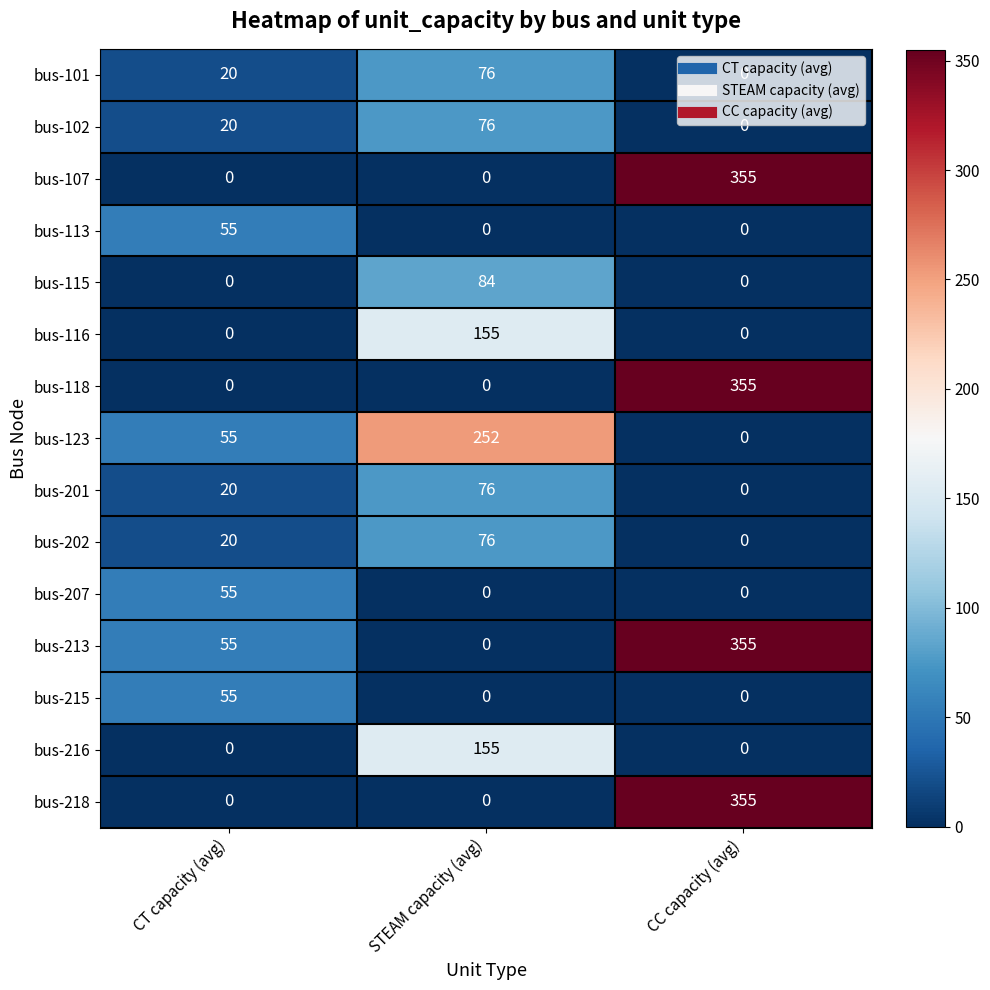

List the labels in order of bus-101 value, largest first.

STEAM capacity (avg), CT capacity (avg), CC capacity (avg)